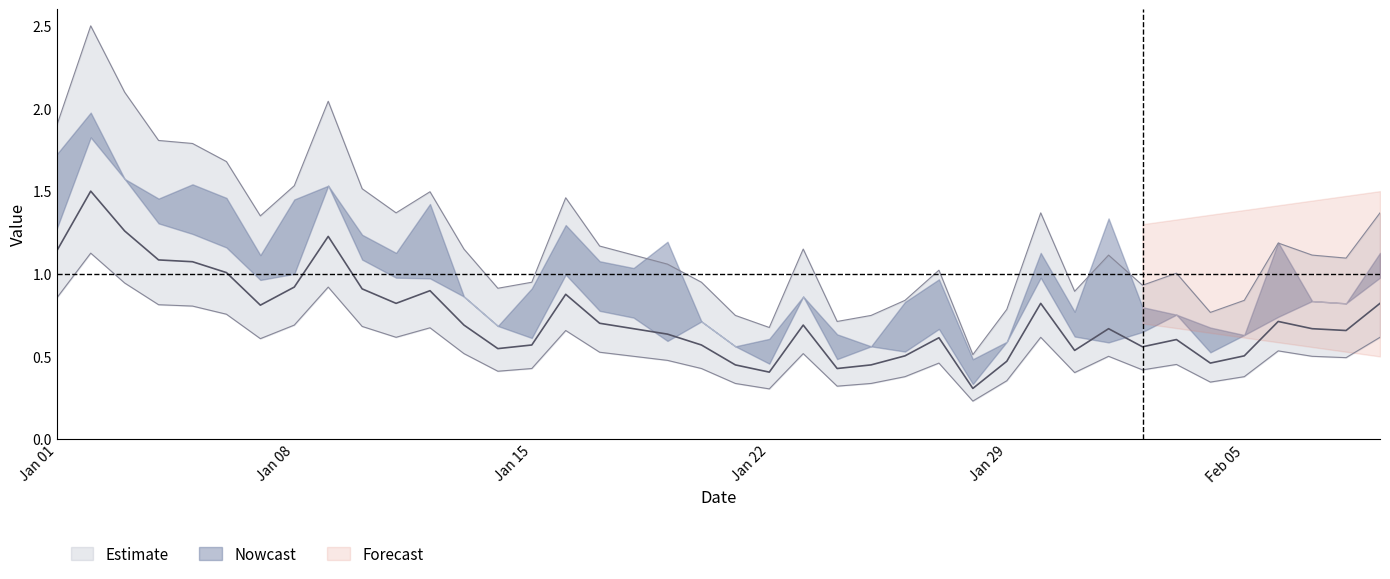

What is the change in value from 2023-01-05 to 2023-02-06?

-0.4